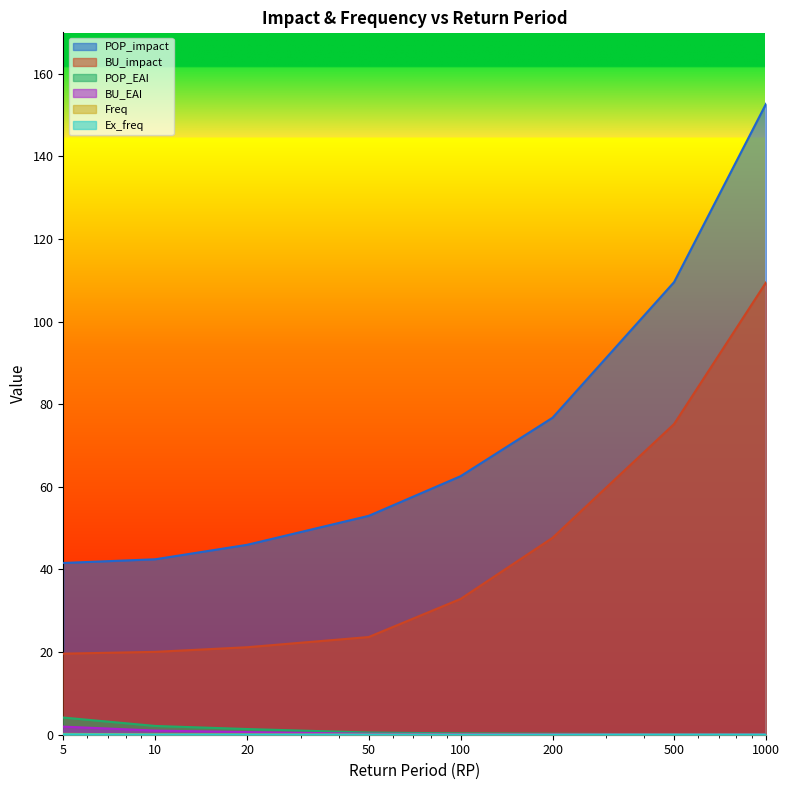

True or false: POP_EAI and Ex_freq intersect in this chart.

False